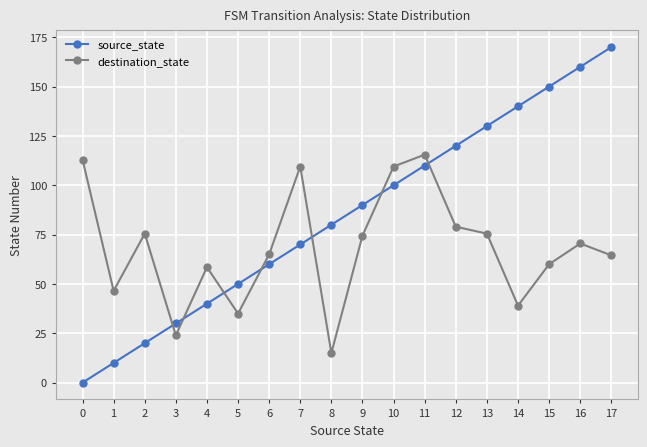

Count the number of data series in this chart.

2